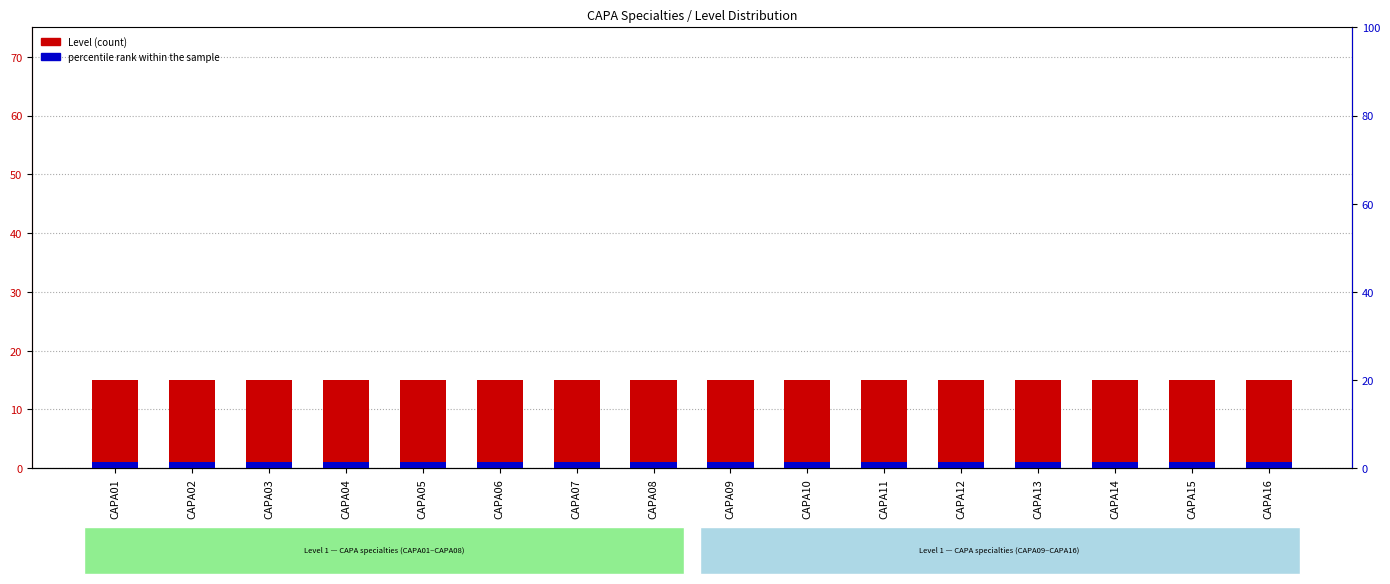

Reading left to right, extract all data points from this chart.

Level: CAPA01=15.0	CAPA02=15.0	CAPA03=15.0	CAPA04=15.0	CAPA05=15.0	CAPA06=15.0	CAPA07=15.0	CAPA08=15.0	CAPA09=15.0	CAPA10=15.0	CAPA11=15.0	CAPA12=15.0	CAPA13=15.0	CAPA14=15.0	CAPA15=15.0	CAPA16=15.0
percentile rank within the sample: CAPA01=1.5	CAPA02=1.5	CAPA03=1.5	CAPA04=1.5	CAPA05=1.5	CAPA06=1.5	CAPA07=1.5	CAPA08=1.5	CAPA09=1.5	CAPA10=1.5	CAPA11=1.5	CAPA12=1.5	CAPA13=1.5	CAPA14=1.5	CAPA15=1.5	CAPA16=1.5